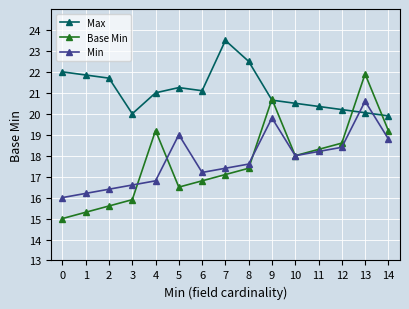

List the series in order of their peak value, lowest first.

Min, Base Min, Max